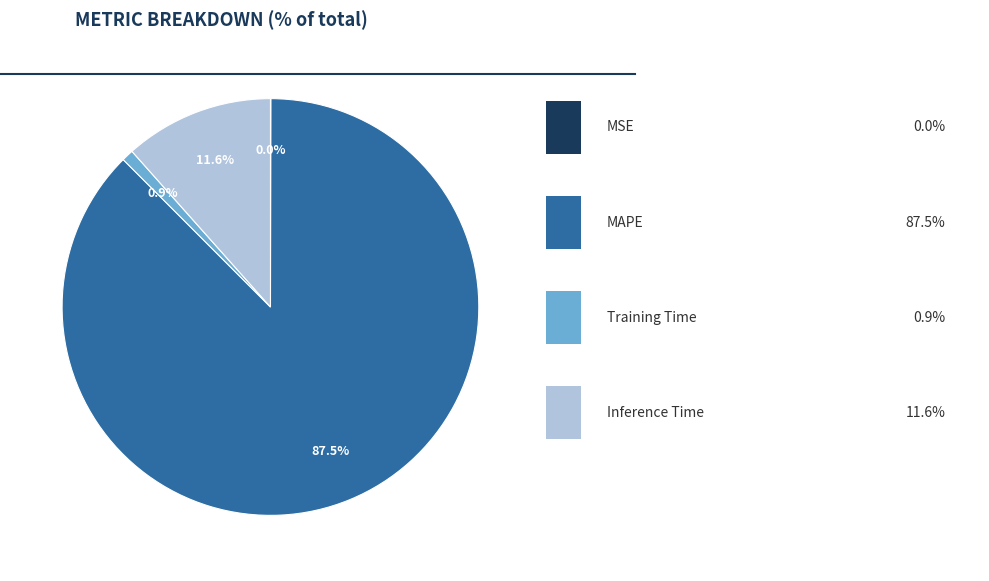

Is there a majority slice in this chart?

Yes